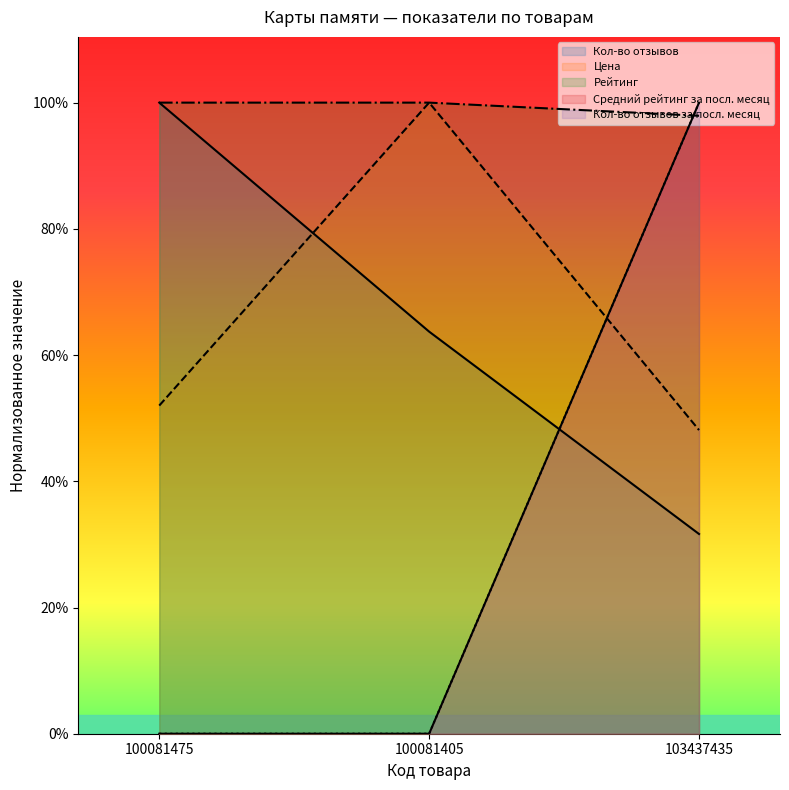

Rank the categories by Средний рейтинг за посл. месяц value from highest to lowest.

100081475, 100081405, 103437435